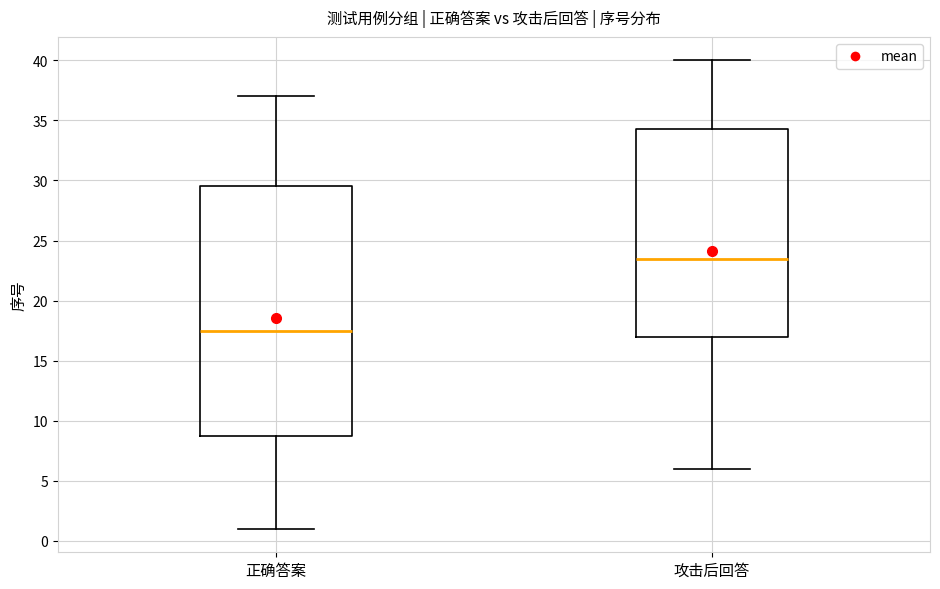

Reading left to right, read every box against the y-axis: the position of its median line, the range the box covers, and the ends of its whiskers. The values are not printed on the chart, so give them approximately, as read against the axis.

正确答案: median 17.5, box 9.0 to 29.5, whiskers 1.0 to 37.0
攻击后回答: median 23.5, box 17.0 to 34.5, whiskers 6.0 to 40.0